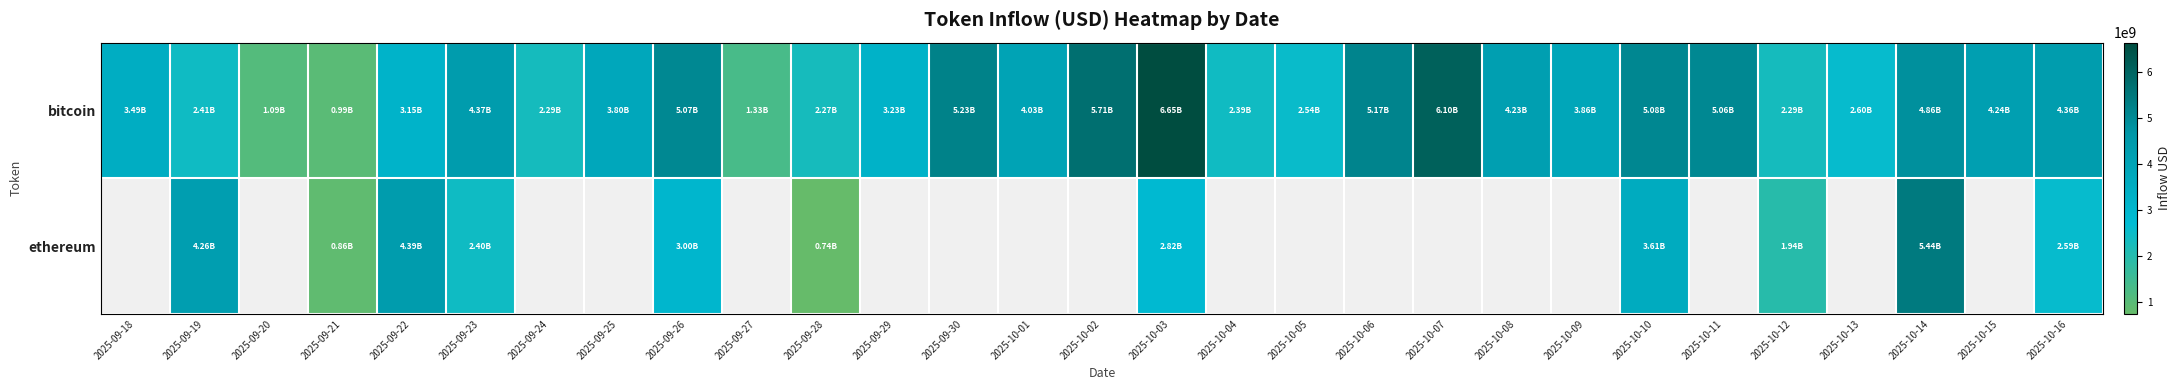

At how many categories does at least one series exceed 3779128957?

18